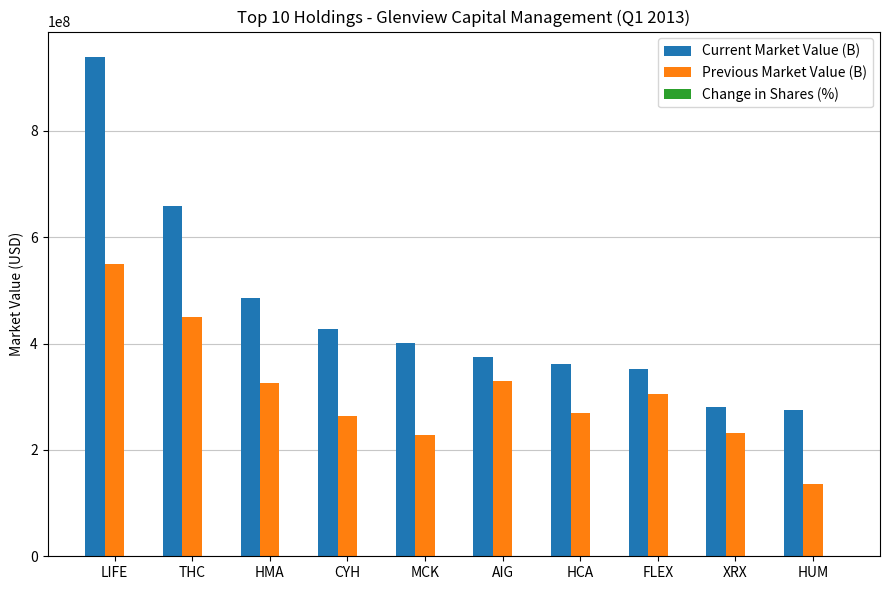

Is the value of Previous Market Value (B) at AIG greater than the value of Current Market Value (B) at CYH?

No